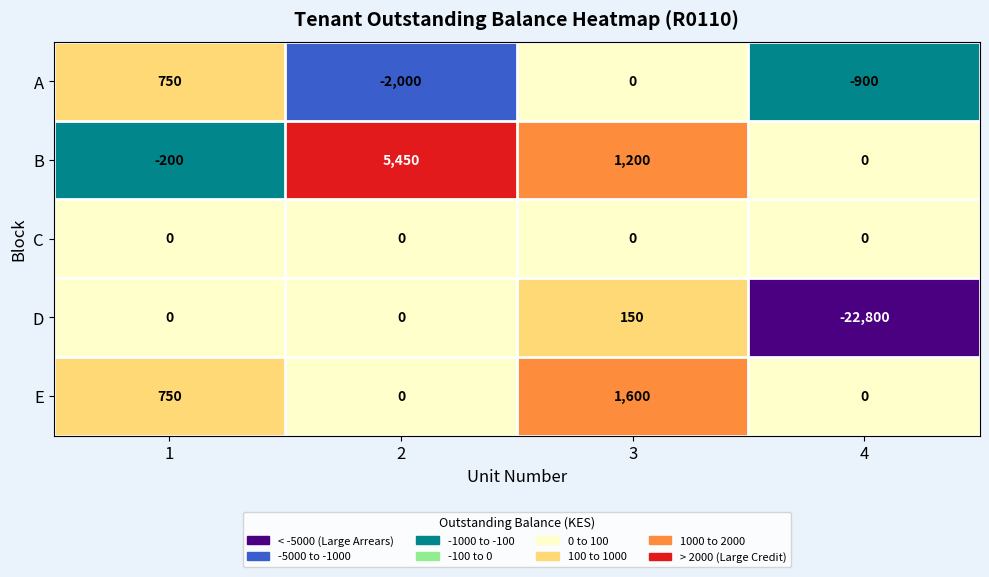

How many categories are shown in the chart?

4